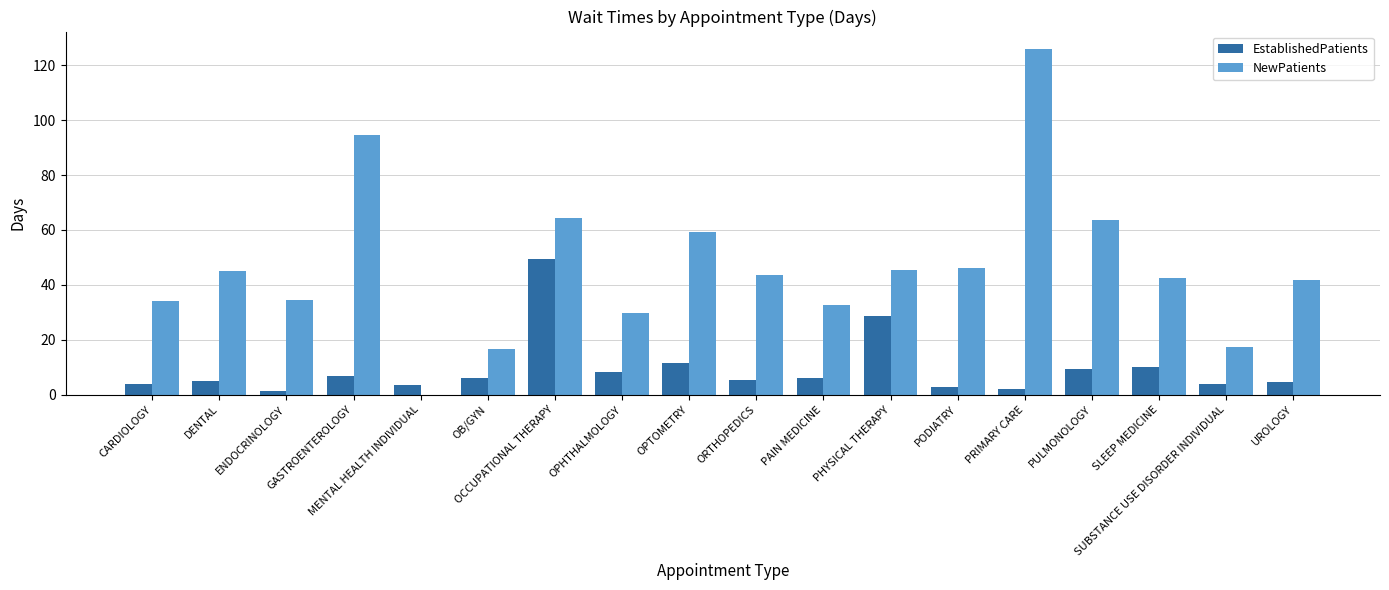

What is the greatest value displayed?

126.0